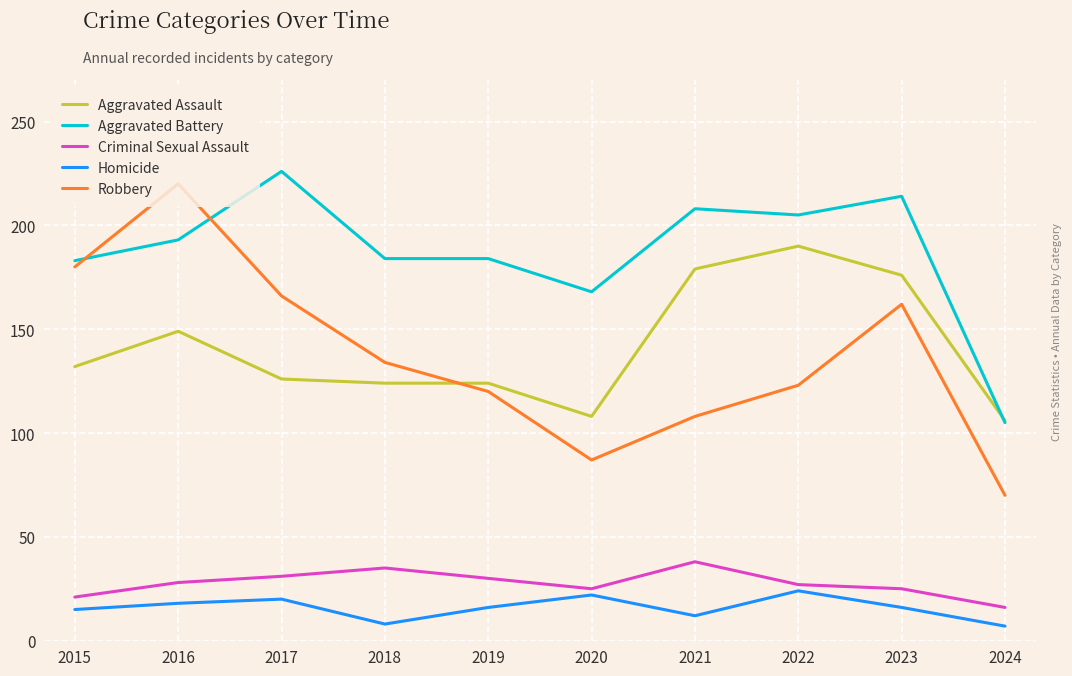

At how many categories does at least one series exceed 90?

10